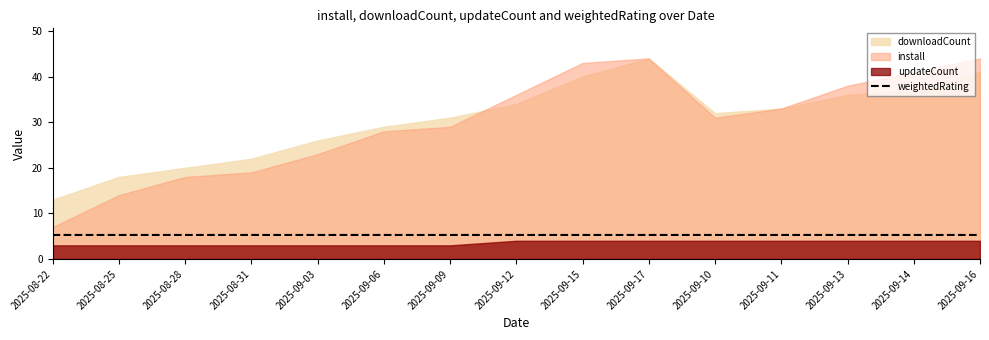

The weightedRating series shows 3.2 at 2025-09-03. True or false?

False